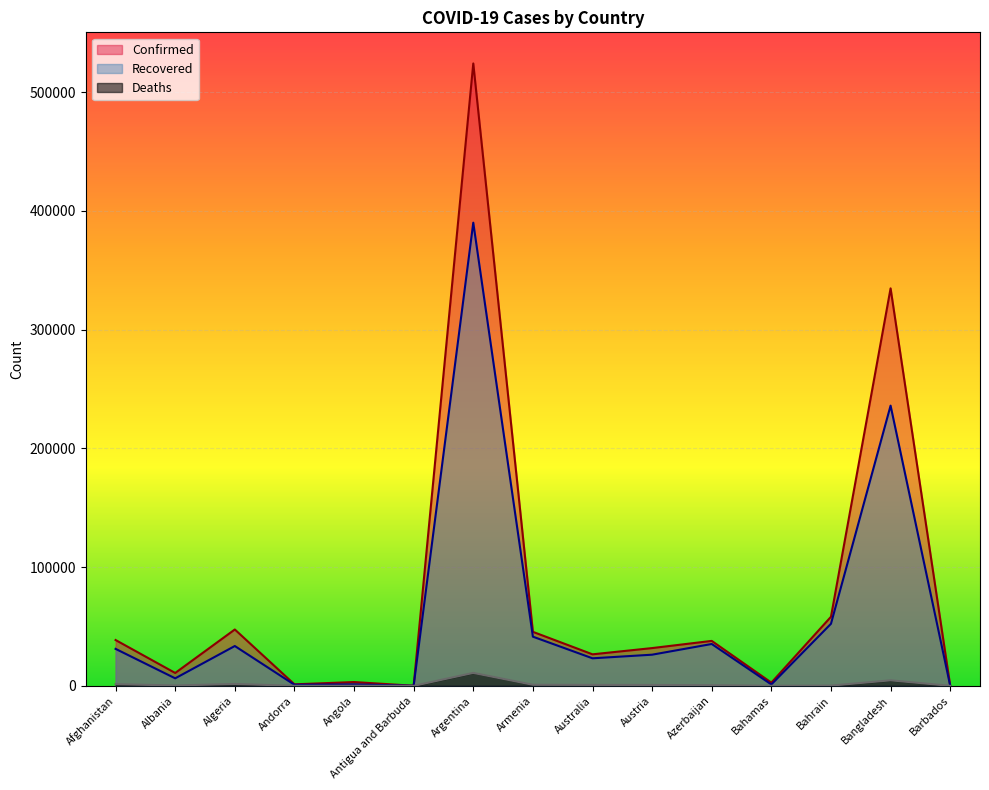

The value of Deaths at Algeria is 2691. True or false?

False